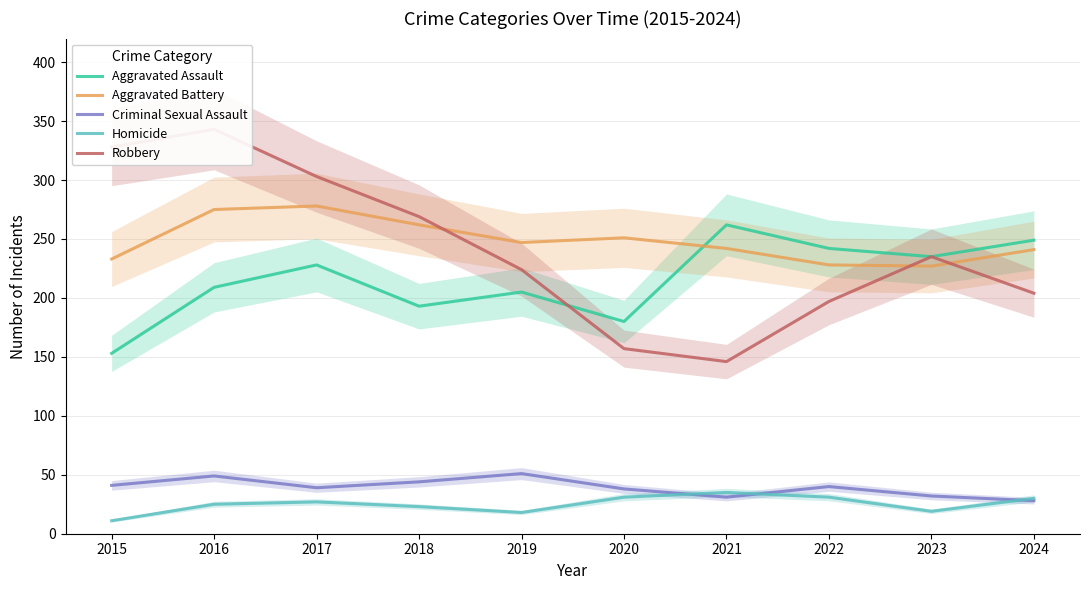

Does the chart display data point markers on the line(s)?

No